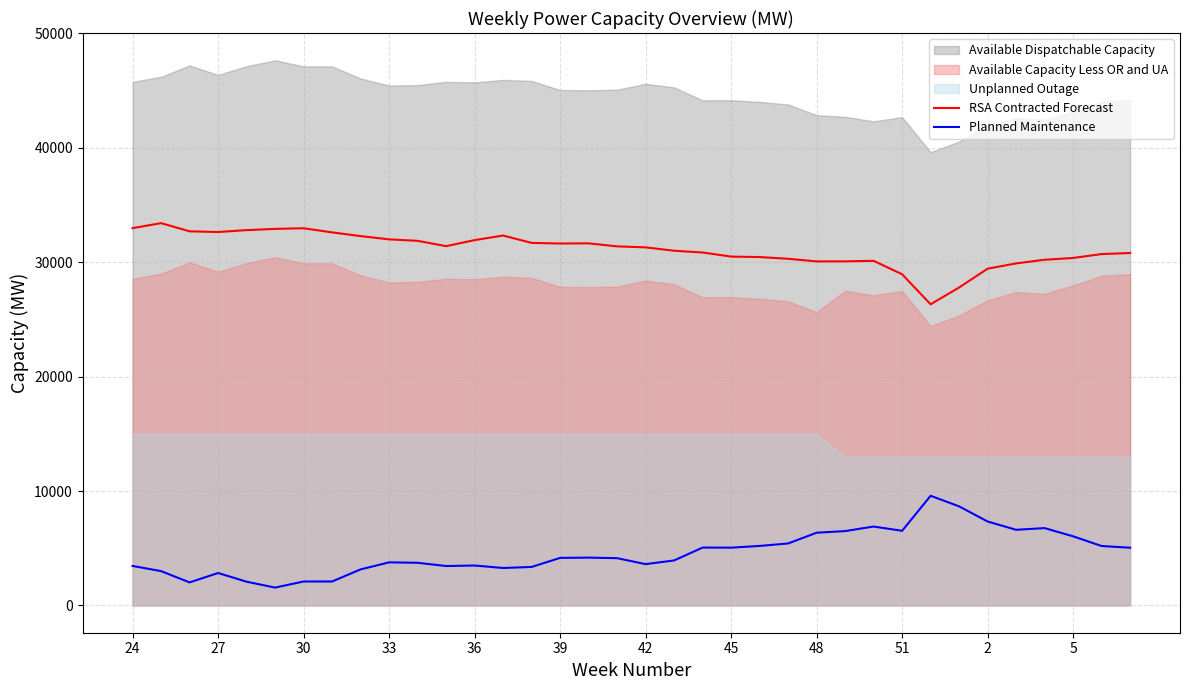

How many interior local valleys does the RSA Contracted Forecast series have?

5